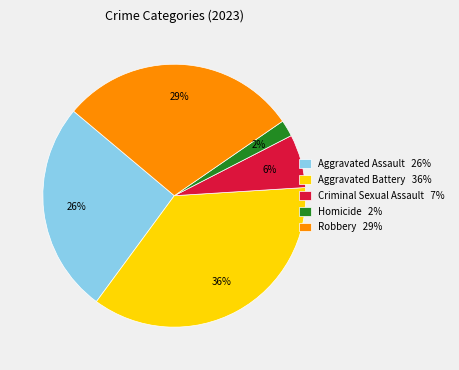

Which slice is the largest?

Aggravated Battery